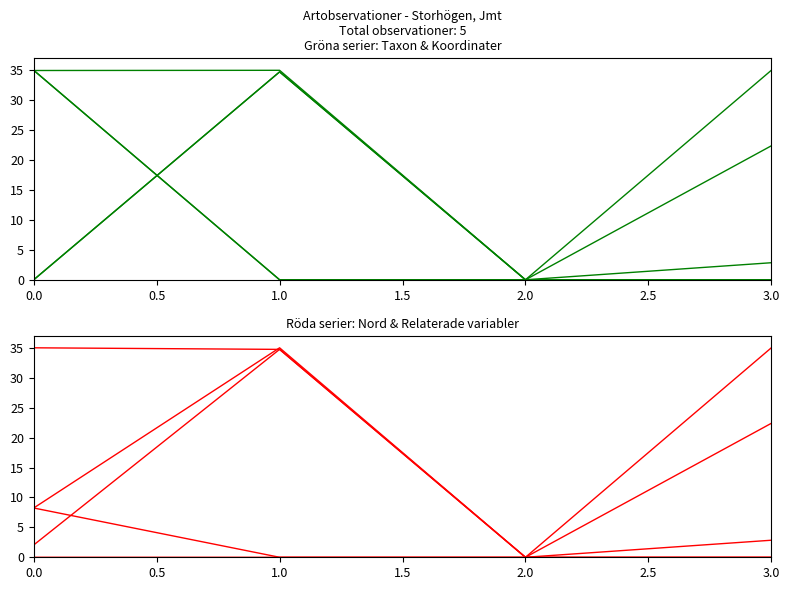

The chart shows a value of 8.2 at 0.0. True or false?

True